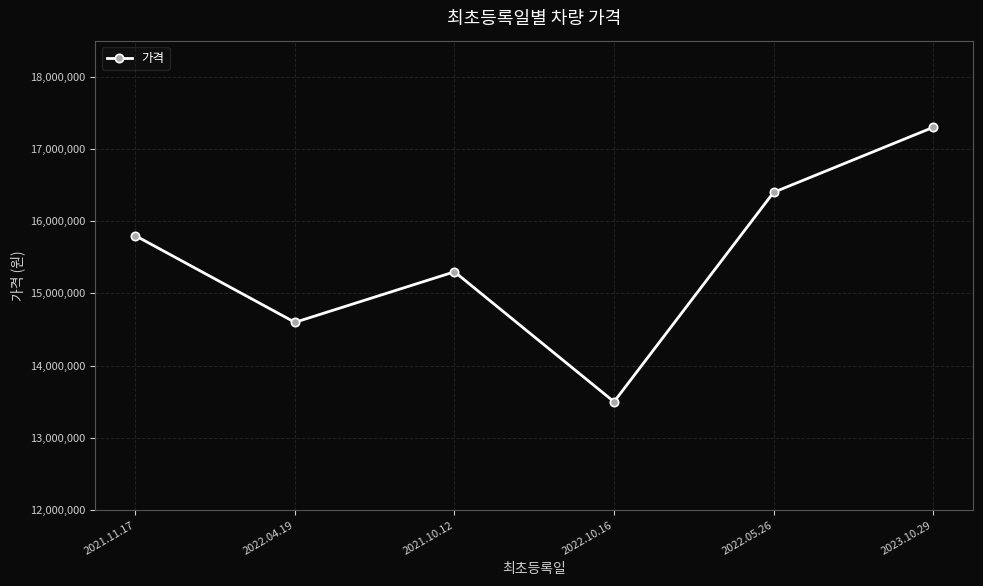

At which category does the chart reach its peak across all series?

2023.10.29